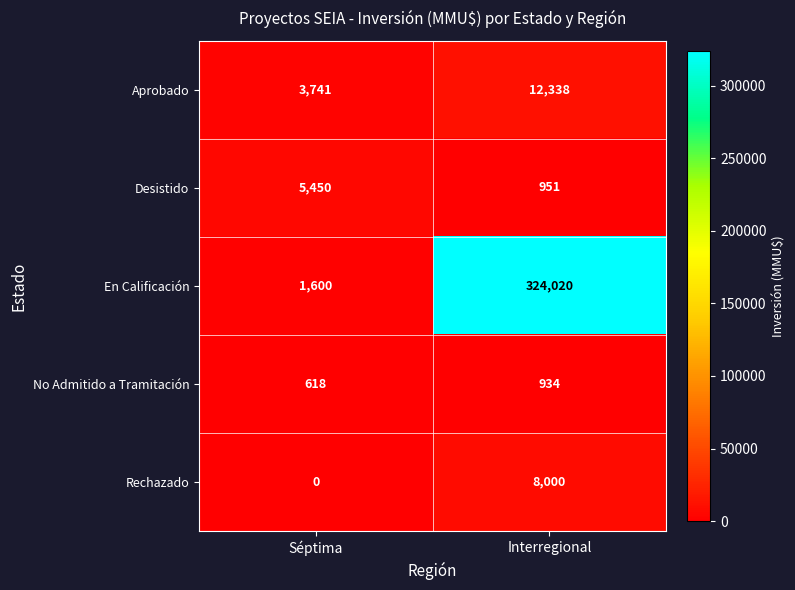

How many distinct data groups are displayed?

5